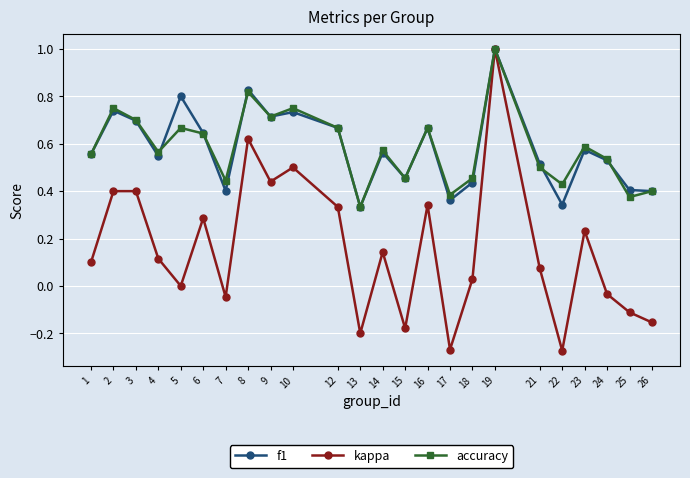

Is it true that f1 equals 0.8 at 5?

True